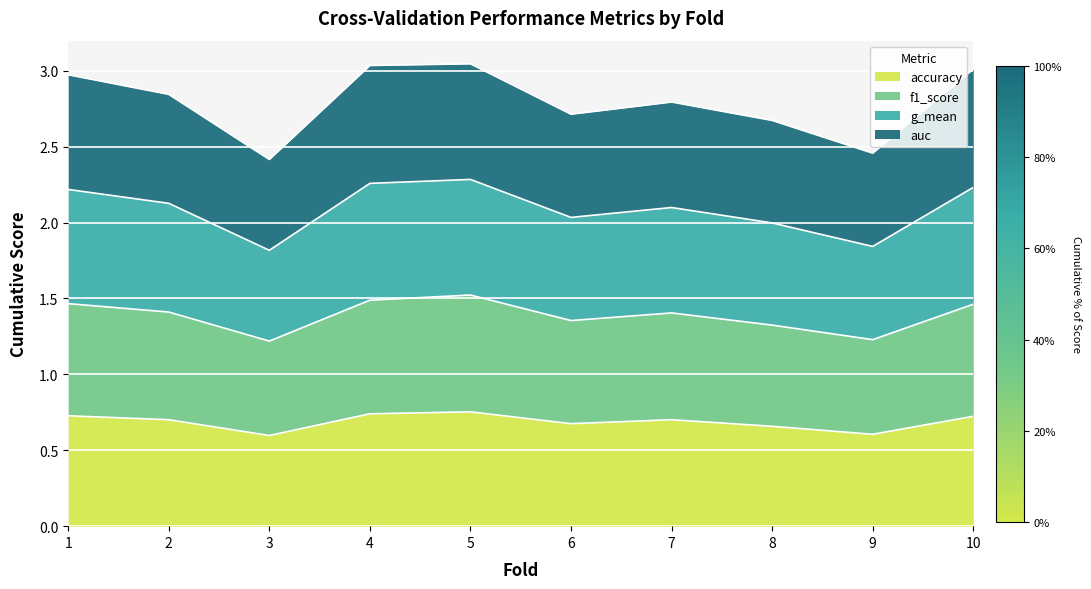

Which has a higher value, 2 or 8?

2